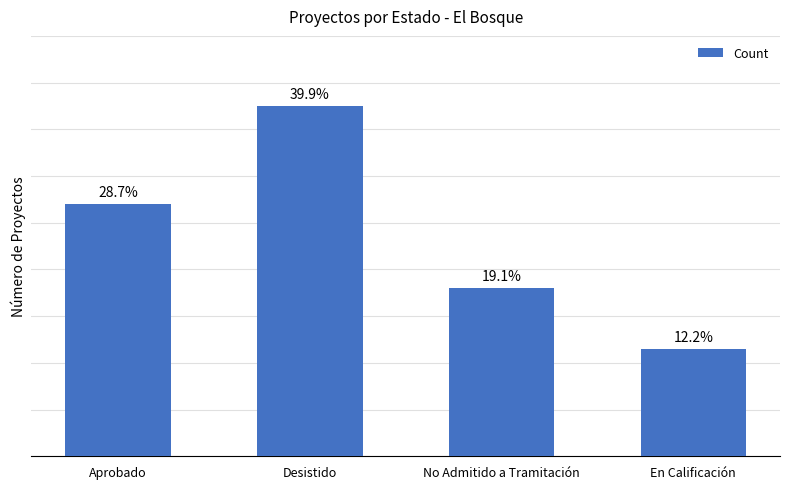

Are the bars horizontal?

No